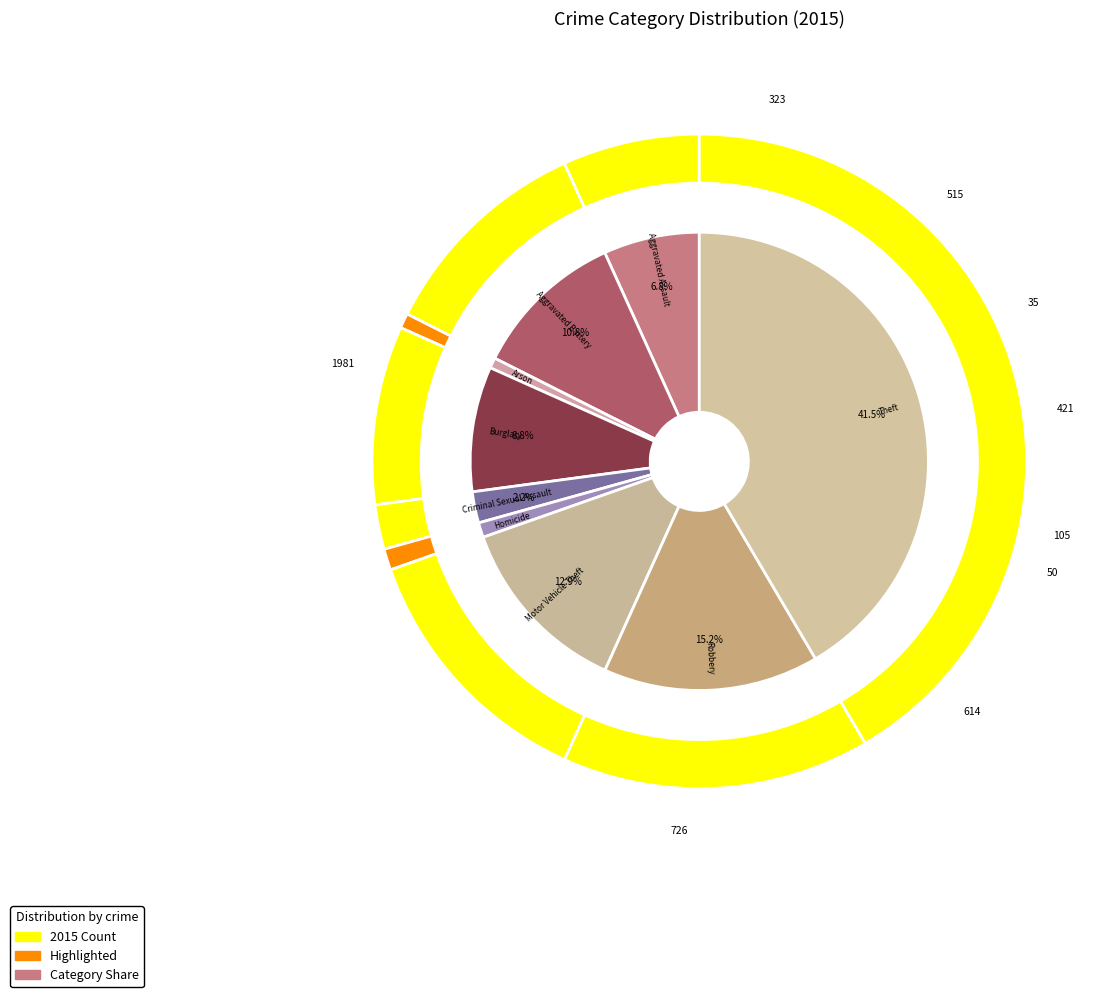

Rank the categories by value from lowest to highest.

Arson, Homicide, Criminal Sexual Assault, Aggravated Assault, Burglary, Aggravated Battery, Motor Vehicle Theft, Robbery, Theft